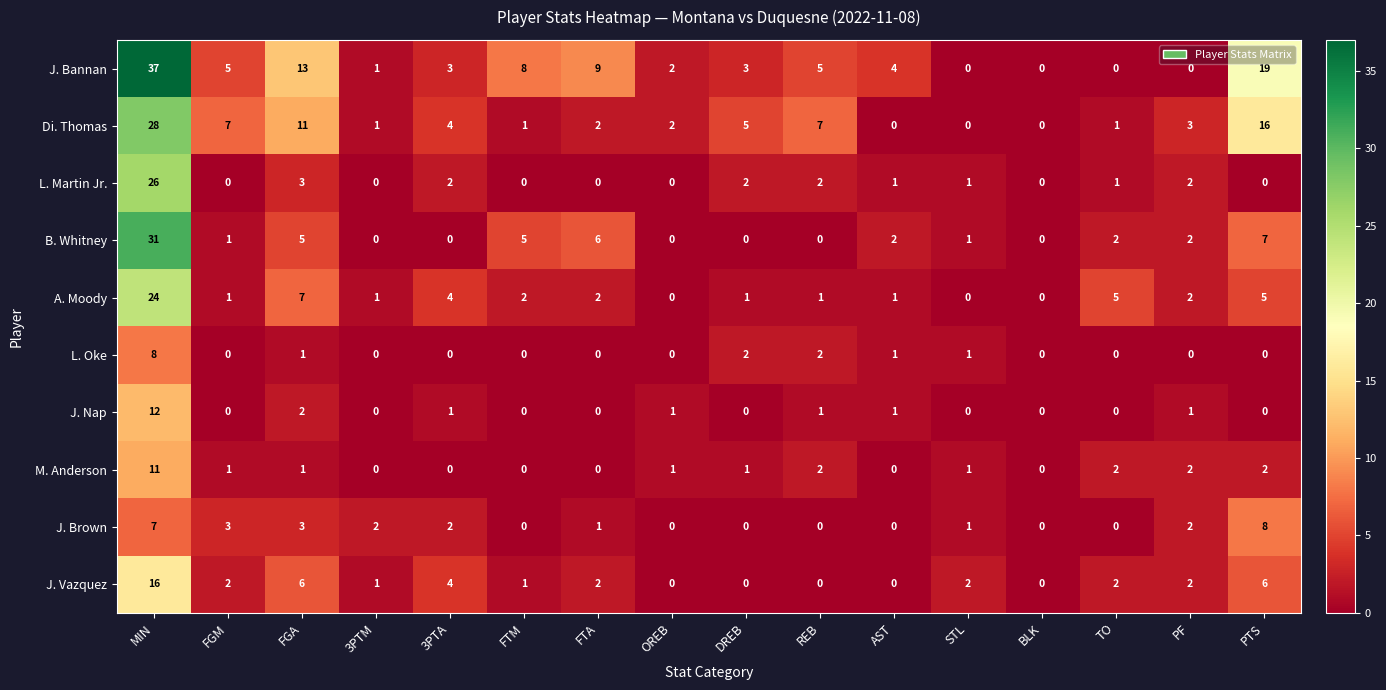

True or false: J. Nap has a value of 0 at TO.

True